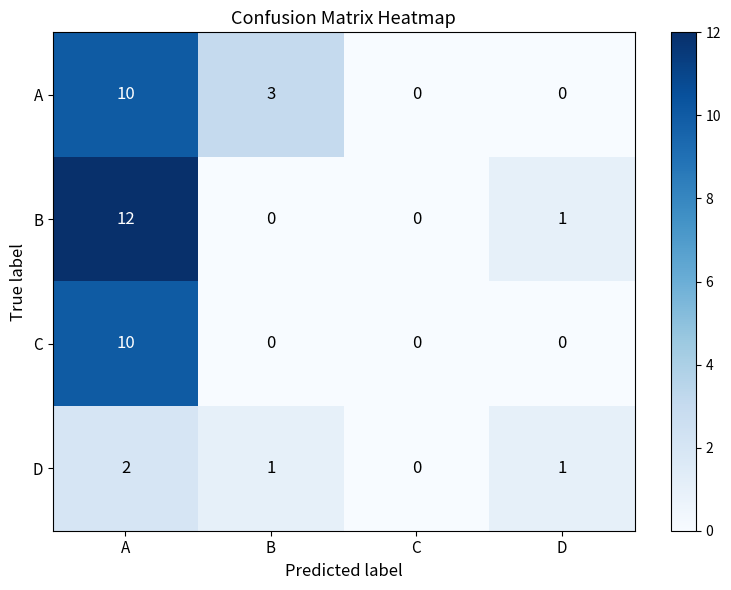

The value of C at C is -3. True or false?

False